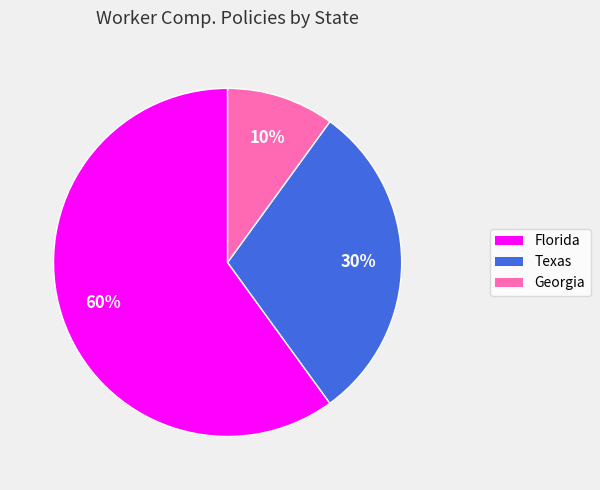

Is the sum of Georgia and Florida greater than half?

Yes